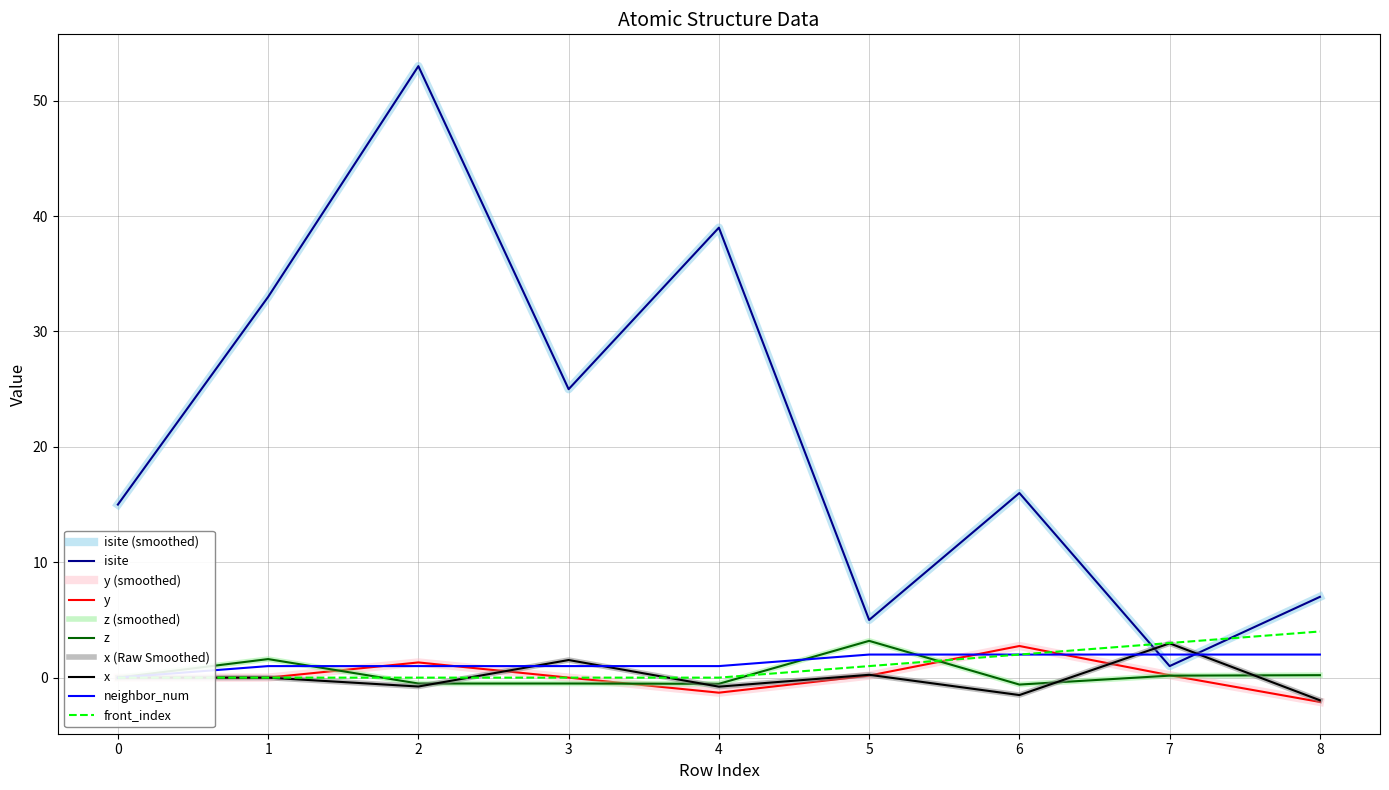

List the series in order of their peak value, lowest first.

neighbor_num, y, x_coord, z, front_index, isite